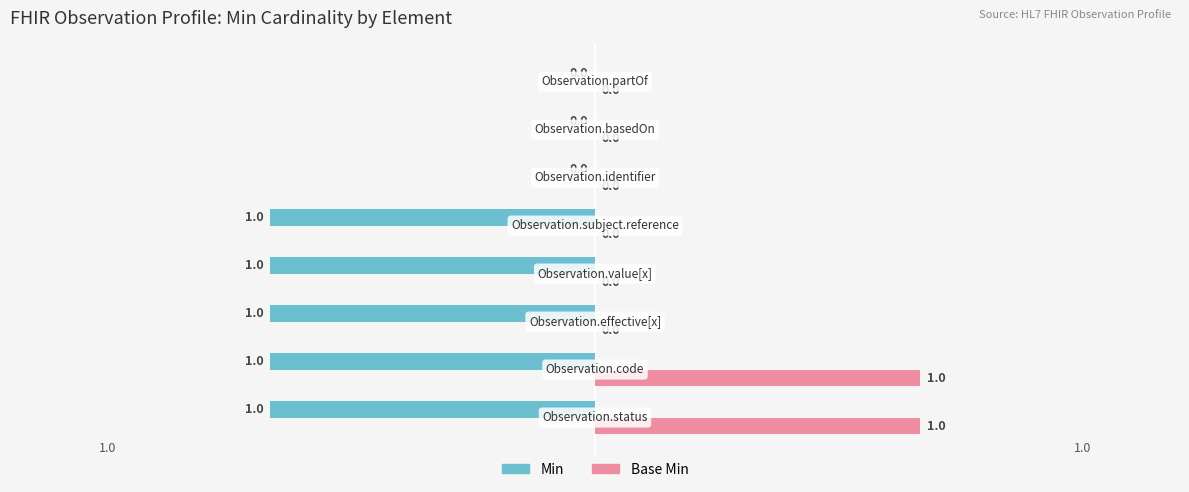

What is the sum of all Min values?

-5